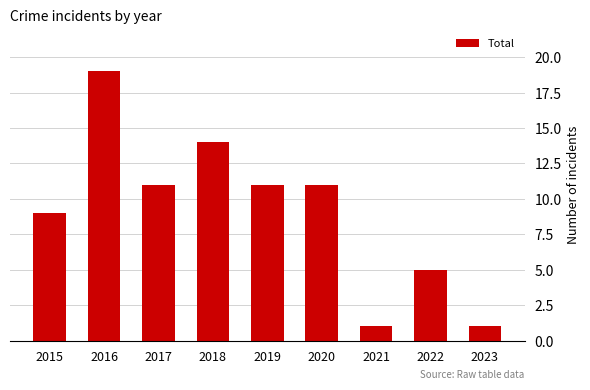

Approximately how many times larger is the value at 2022 compared to 2018?

0.4